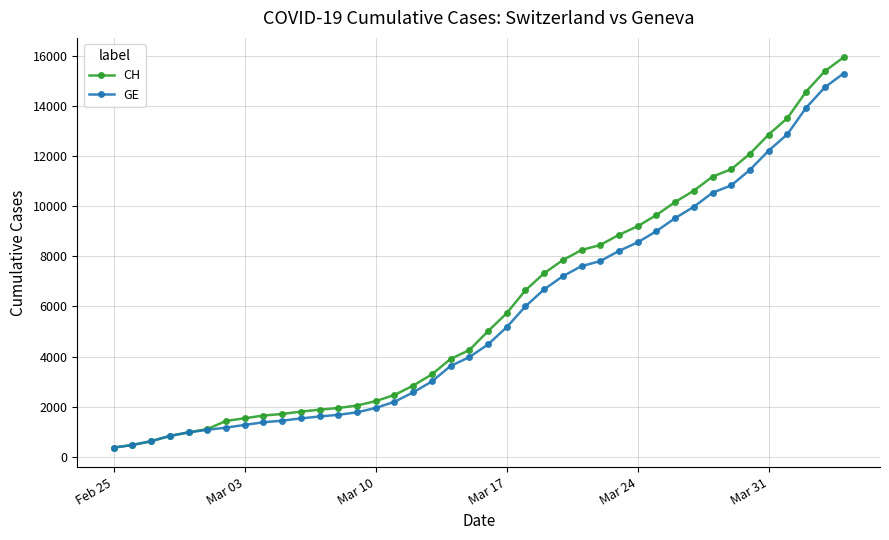

What is the maximum value shown in the chart?

15926